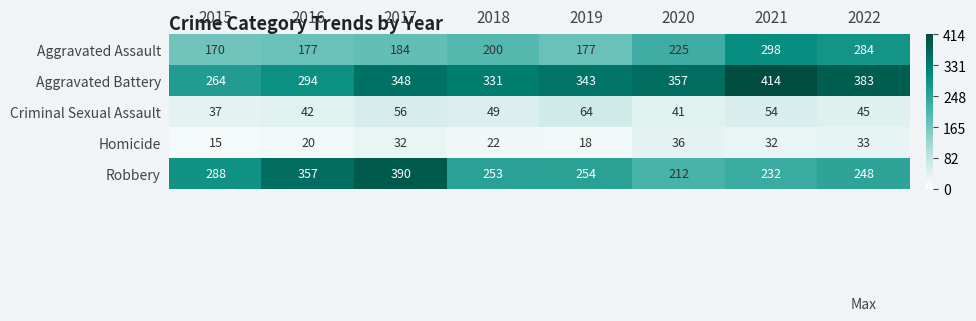

How many data points in Aggravated Battery are less than 348?

4